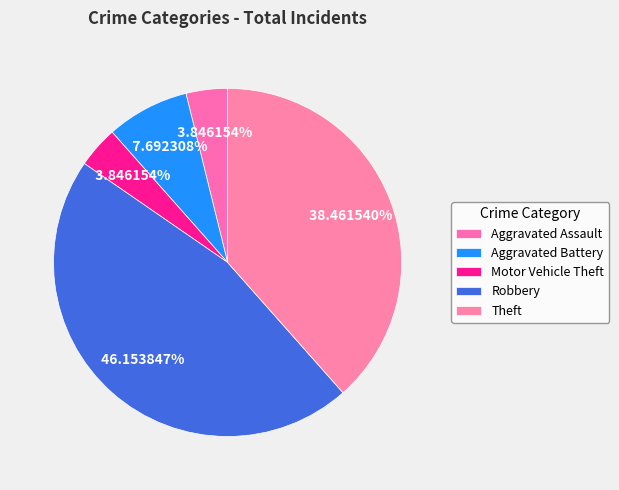

To the nearest percent, what is the difference between the largest and smallest slice percentages?

42%